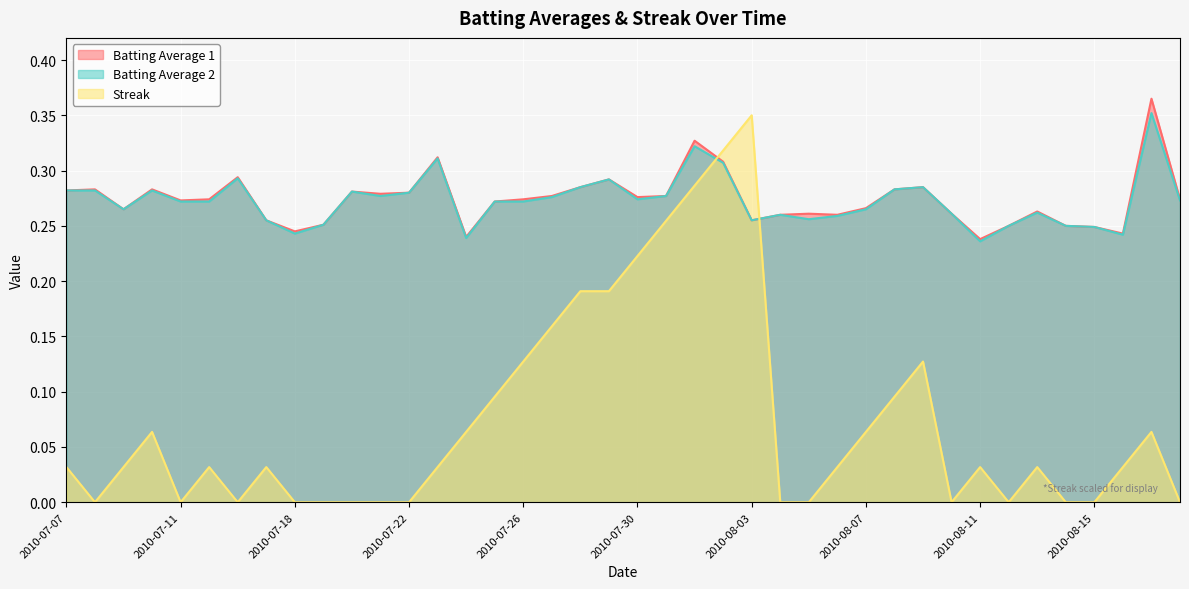

At which category is the sum across all series the highest?

2010-08-01